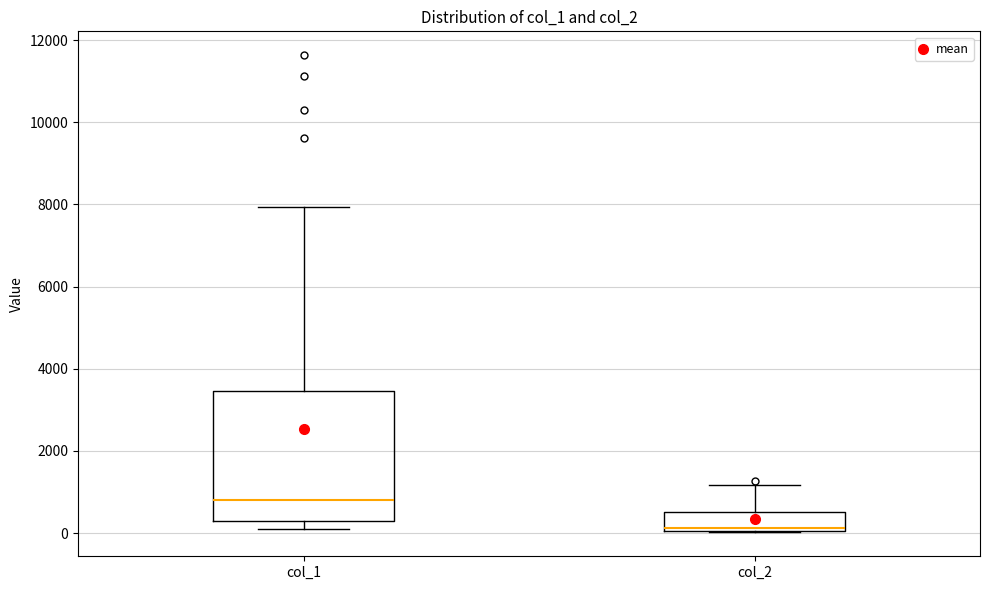

Which box is the tallest, from its lower edge to its upper edge?

col_1